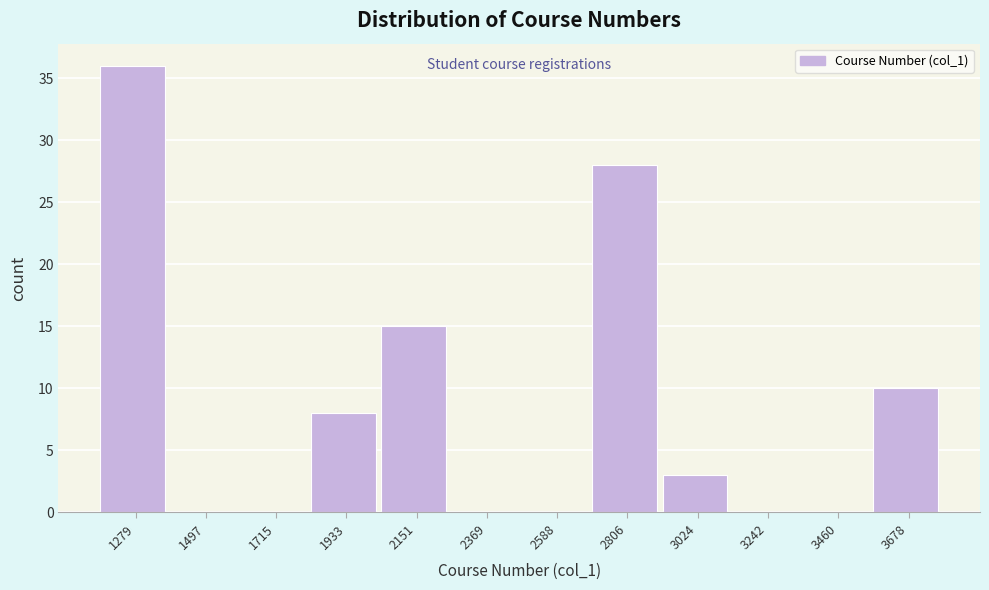

Reading left to right, extract all data points from this chart.

1279=36	1497=0	1715=0	1933=8	2151=15	2369=0	2588=0	2806=28	3024=3	3242=0	3460=0	3678=10